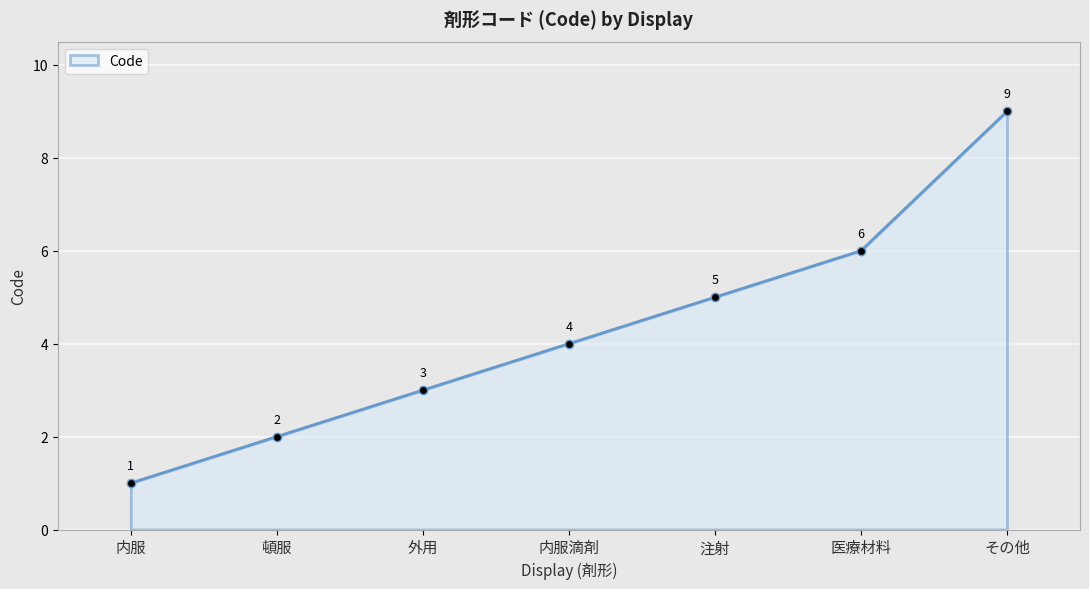

What is the greatest value displayed?

9